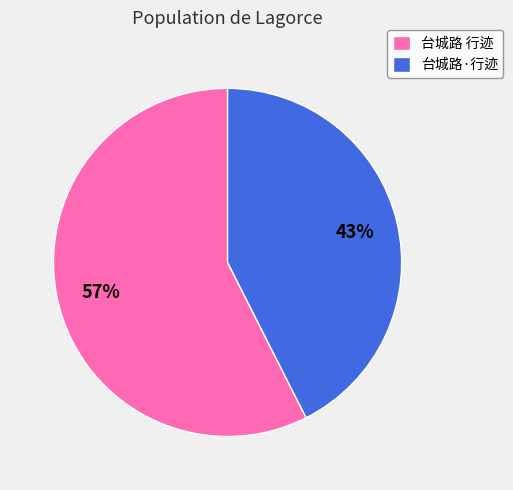

To the nearest percent, what portion does 台城路·行迹 represent?

43%